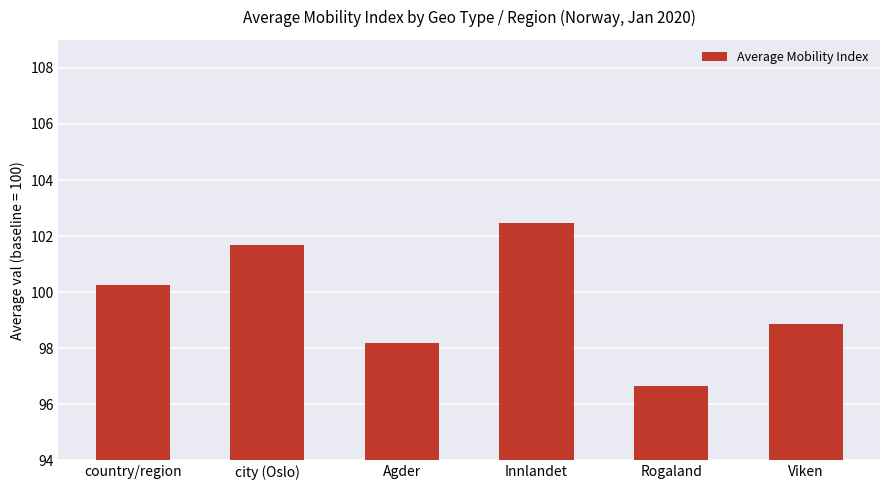

What is the change in value from Agder to Rogaland?

-1.5